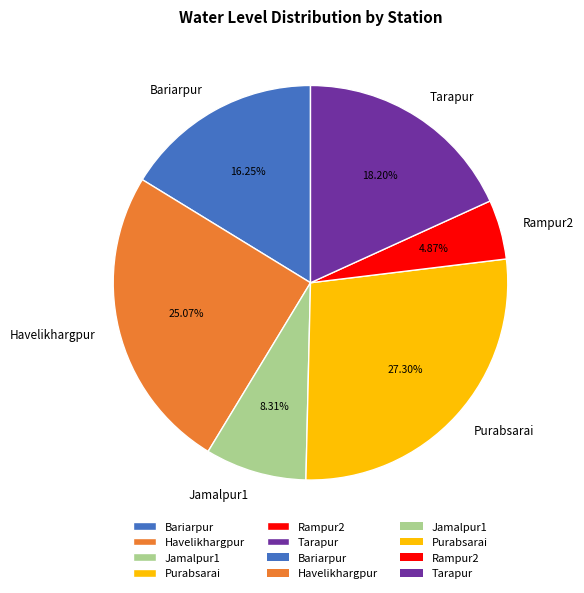

True or false: Jamalpur1 accounts for 8% of the total.

True